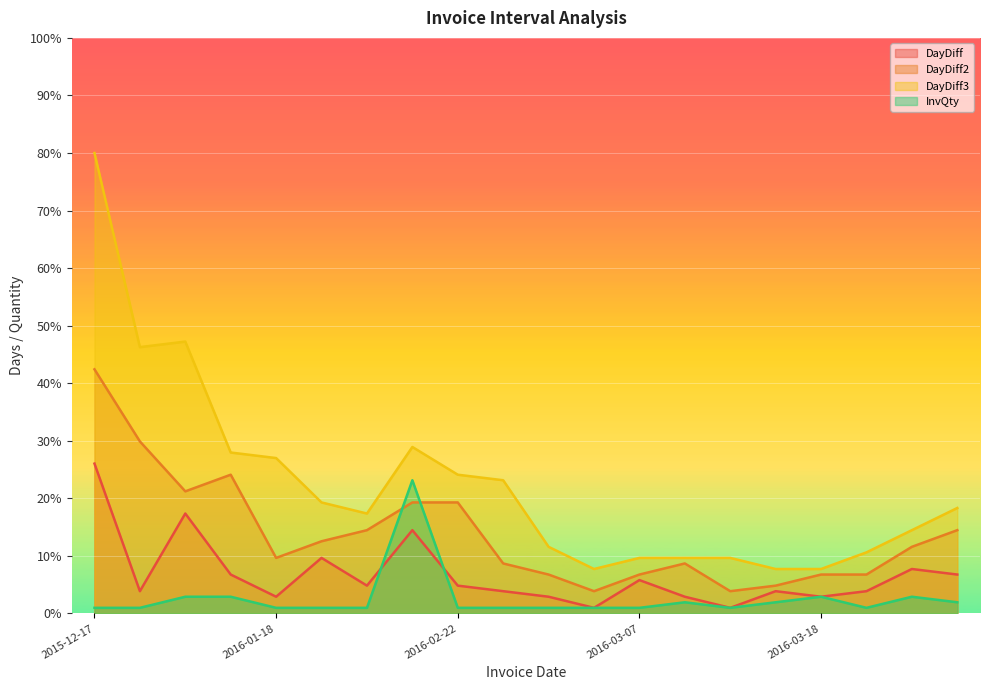

At which label does DayDiff3 reach its minimum?

2016-03-01